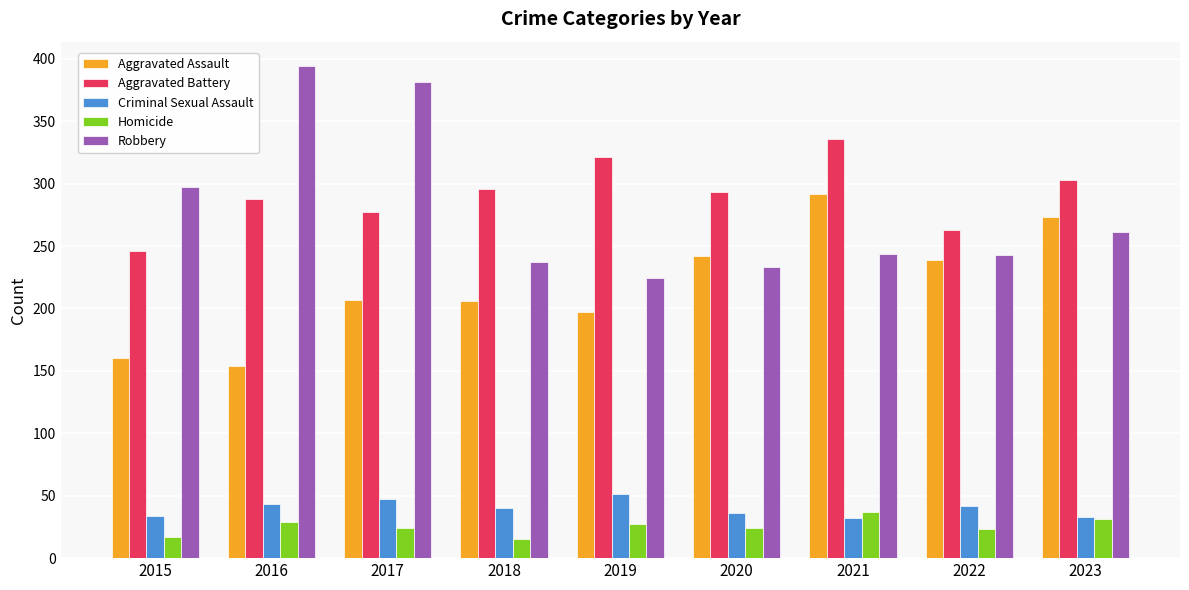

How many groups of bars are there?

9